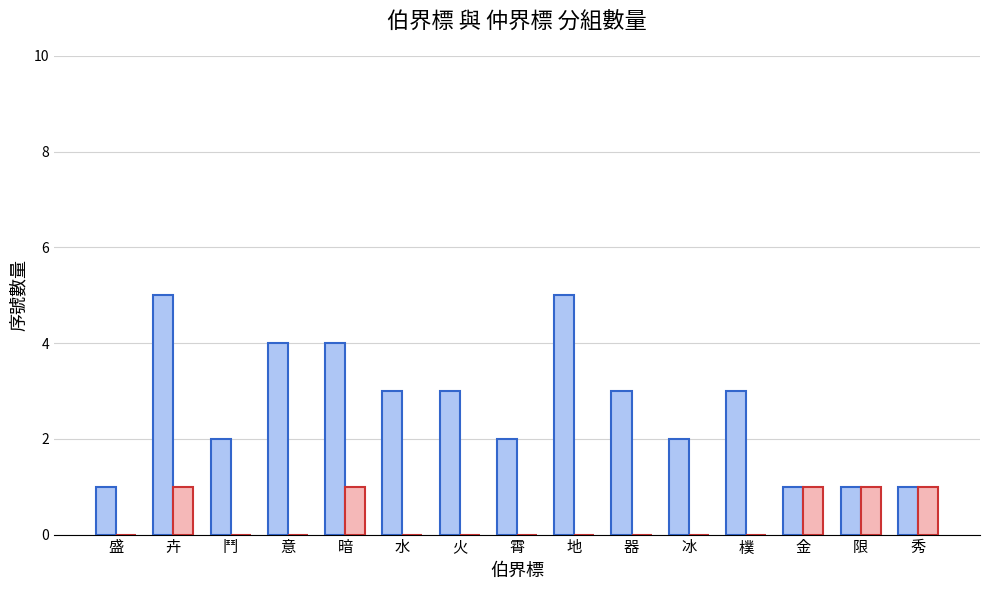

At which category is the sum across all series the highest?

卉